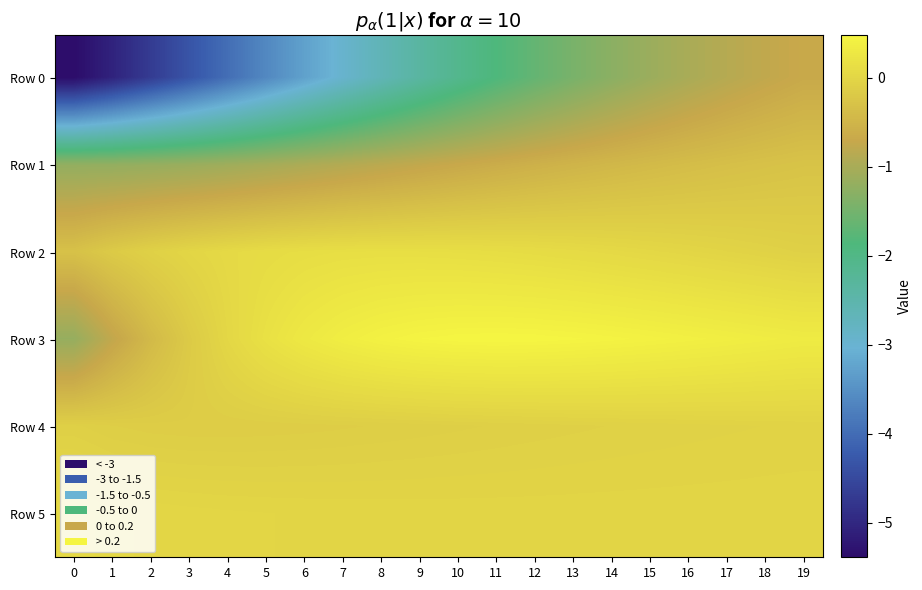

Count the number of data series in this chart.

6